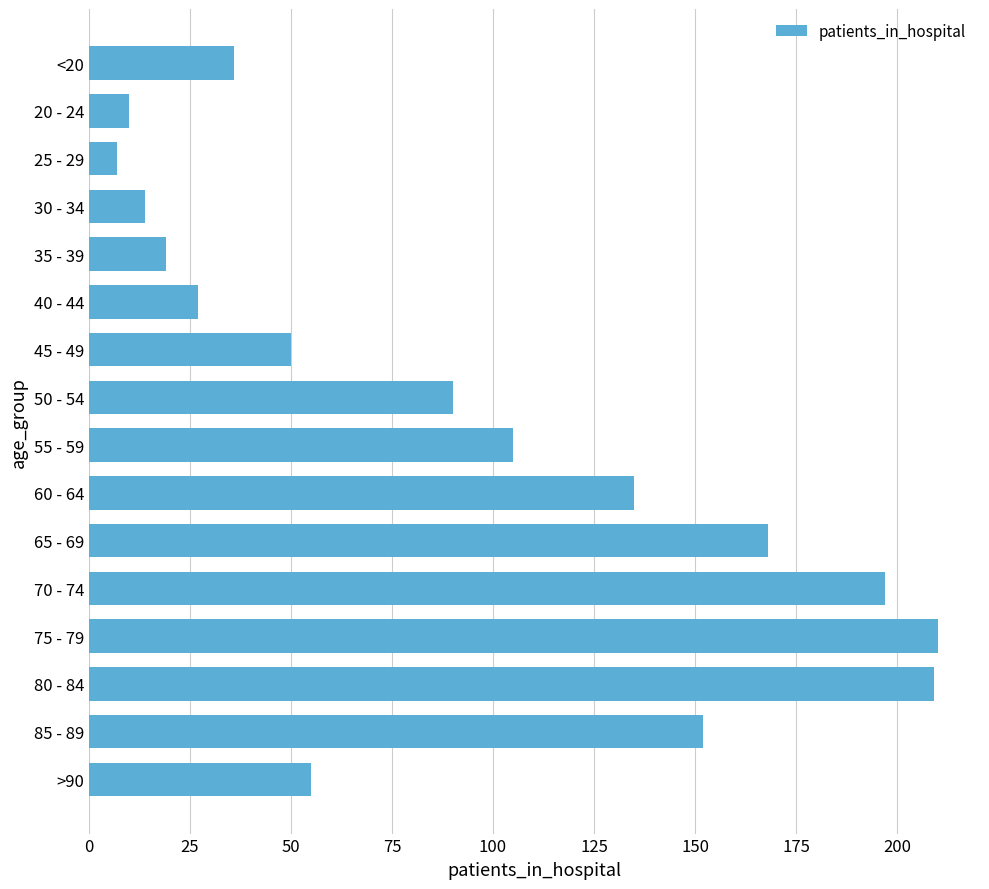

What is the maximum value shown in the chart?

210